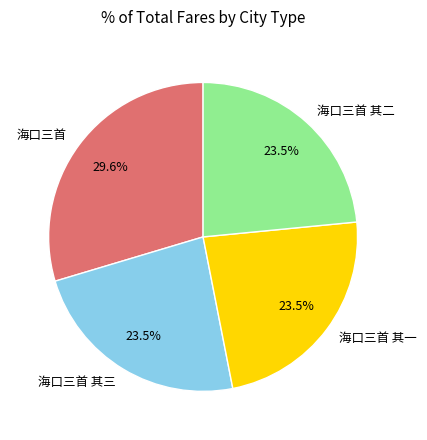

Does any single category account for the majority?

No